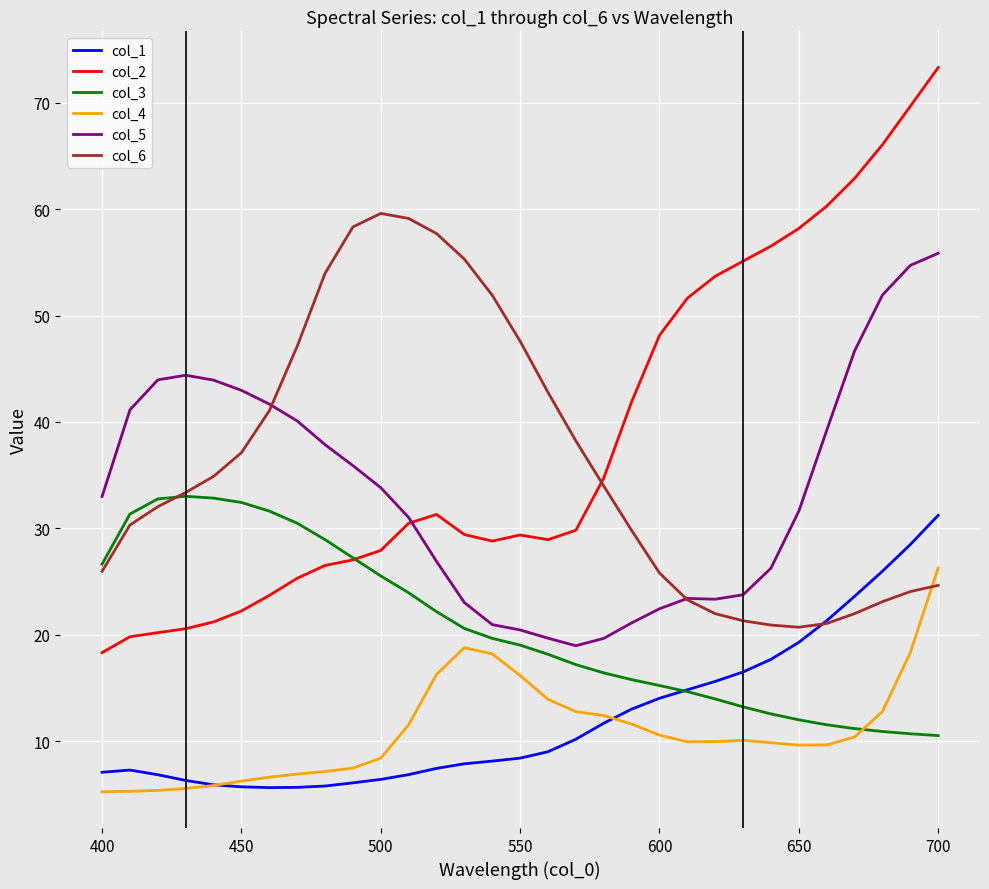

True or false: col_4 and col_6 cross at least once.

True